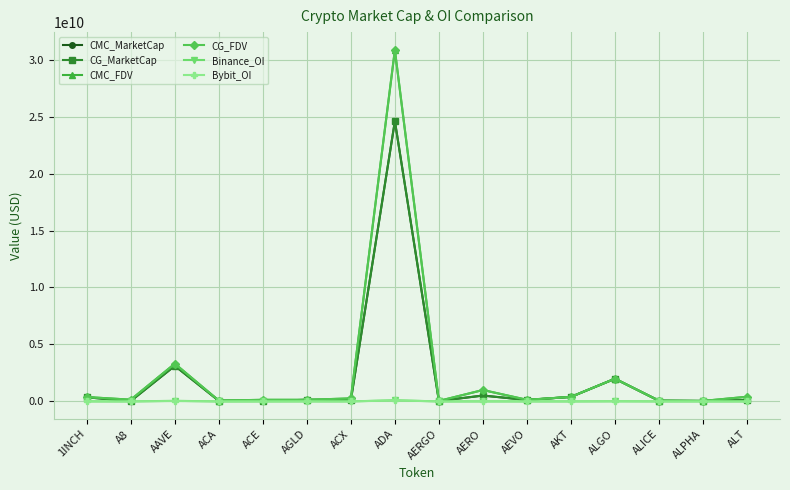

How many categories are shown in the chart?

16